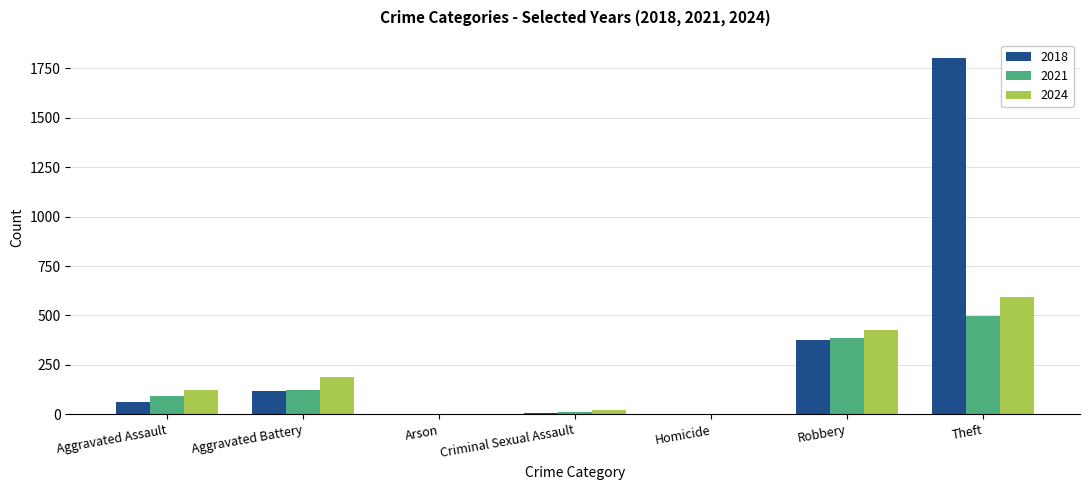

Which category has the highest value across all series?

Theft